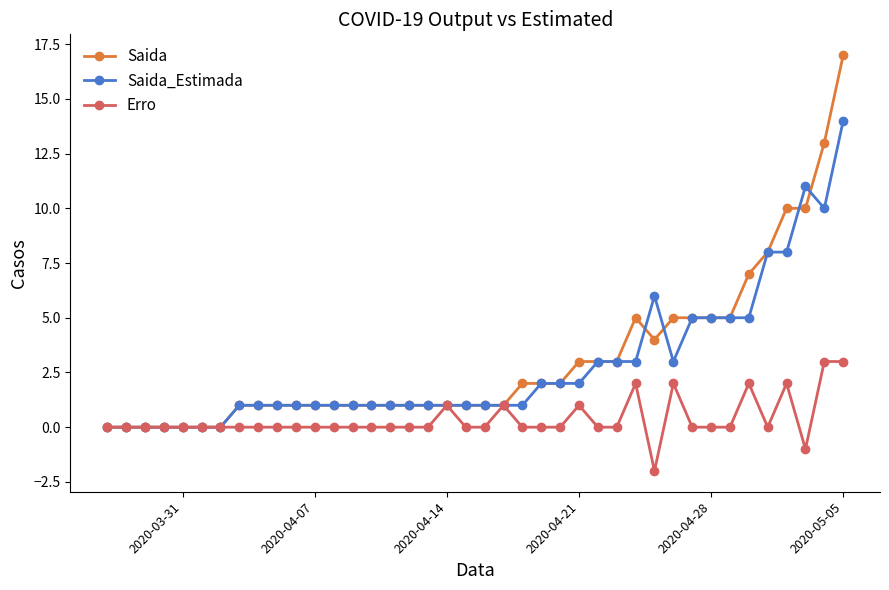

Count the number of data series in this chart.

3